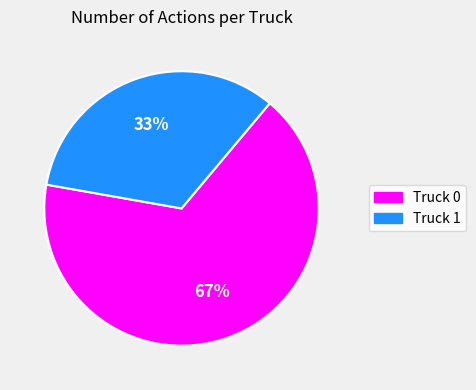

To the nearest percent, what is the combined percentage of Truck 0 and Truck 1?

100%